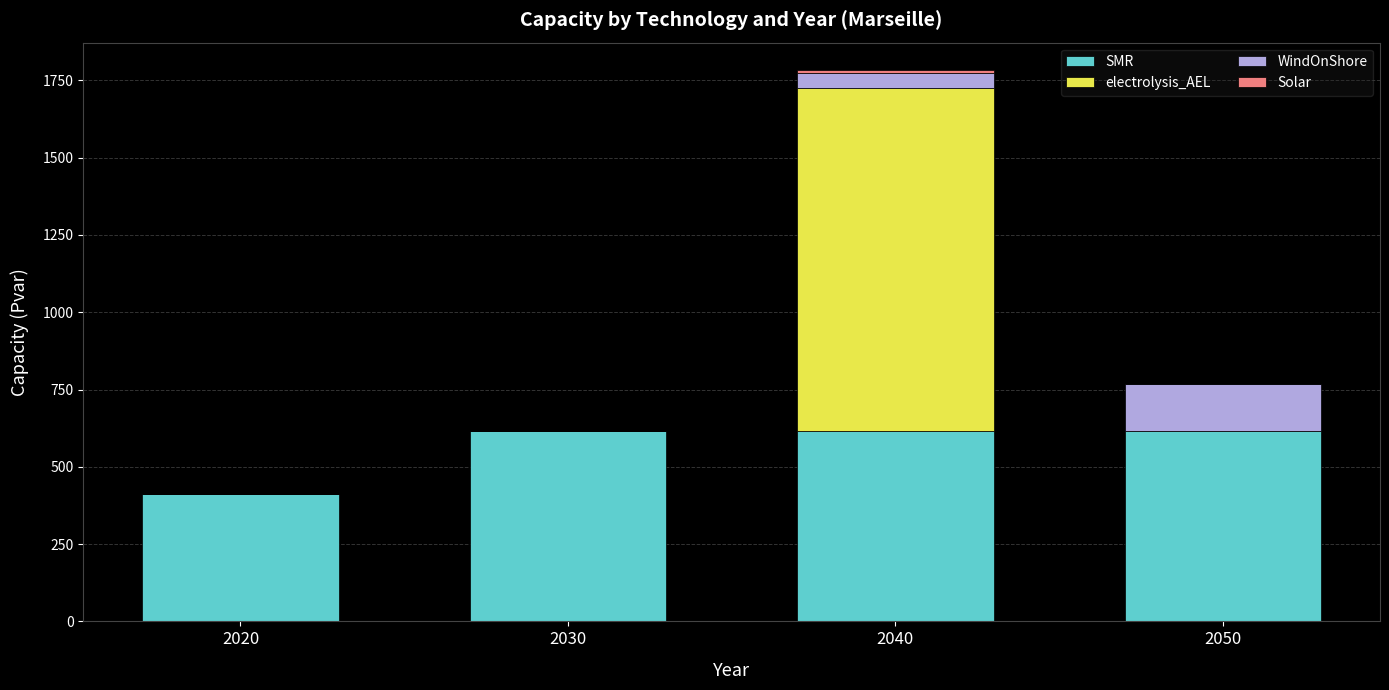

At which category is the sum across all series the highest?

2040